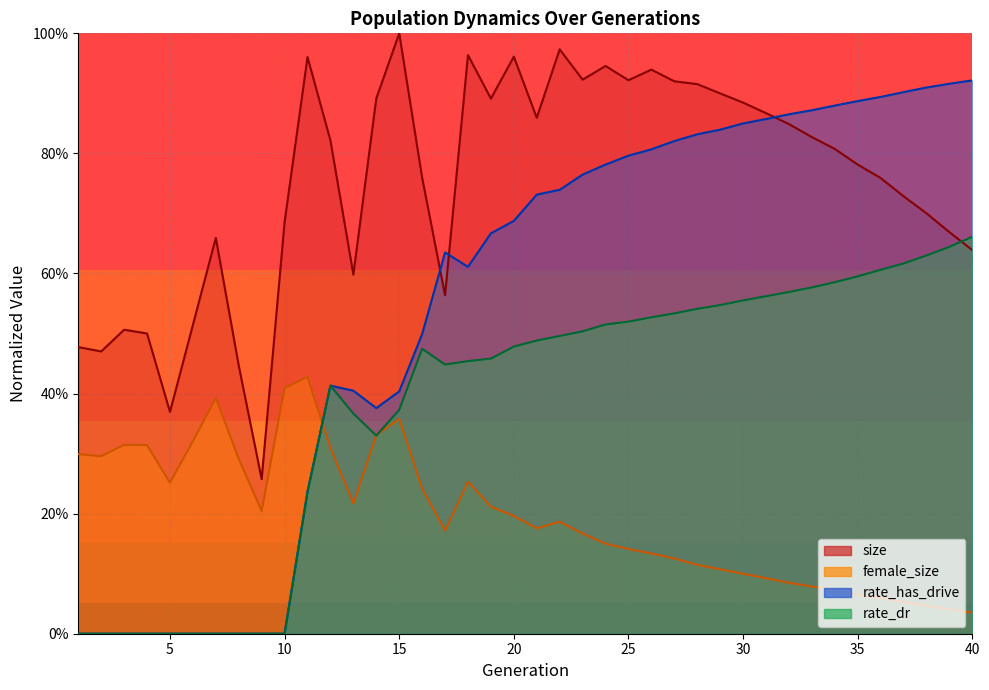

At how many categories does at least one series exceed 0?

40